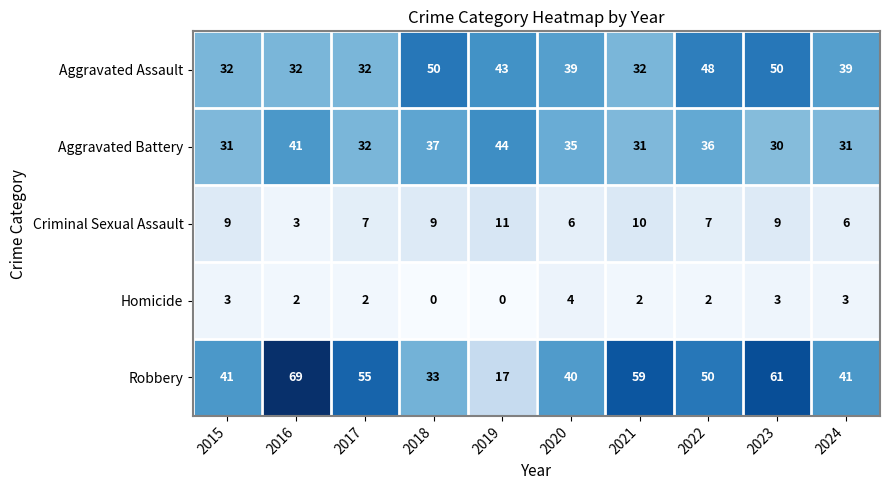

The value of Robbery at 2022 is 50. True or false?

True